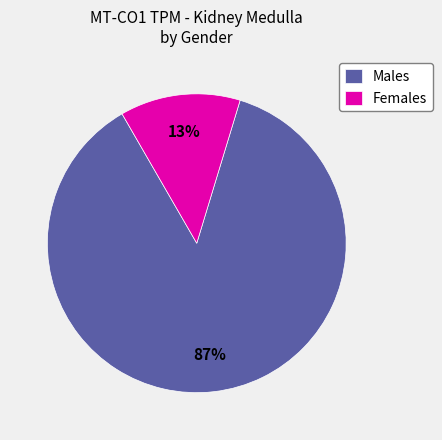

How many slices are in this pie chart?

2